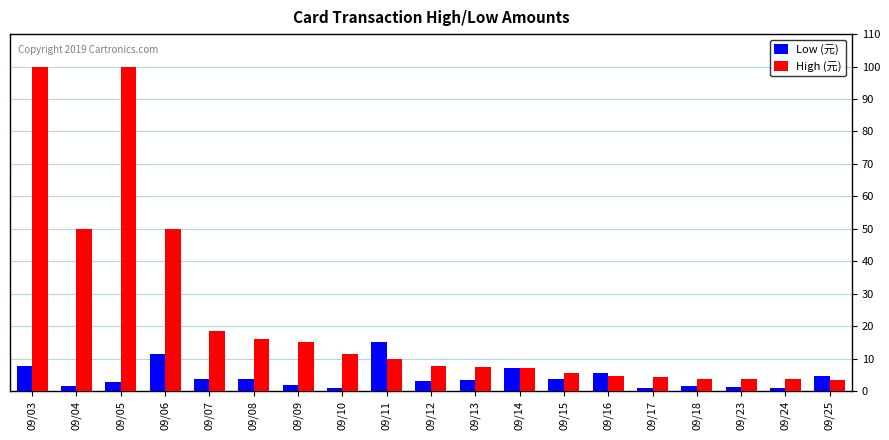

How many distinct data groups are displayed?

2